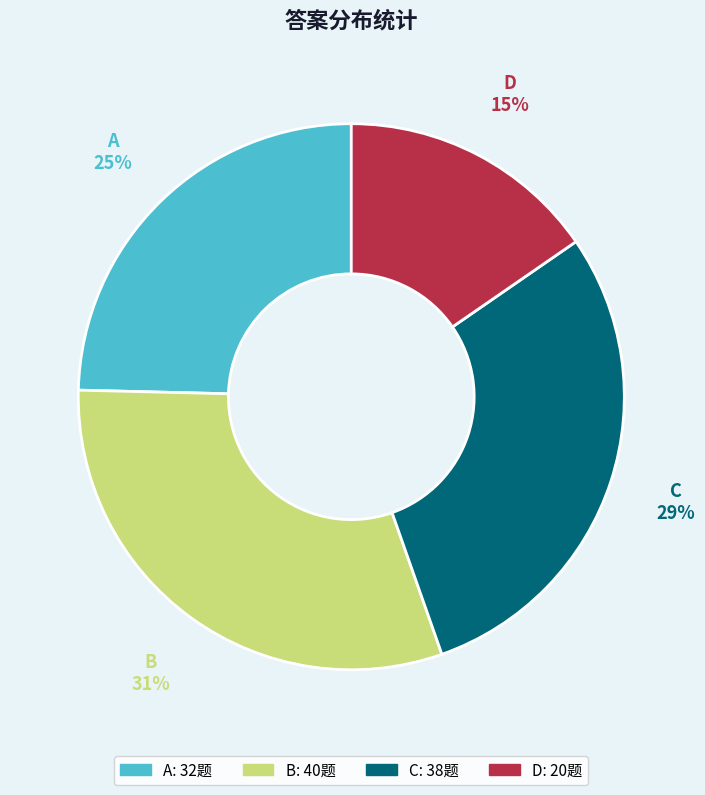

Does D represent more than half of the total?

No